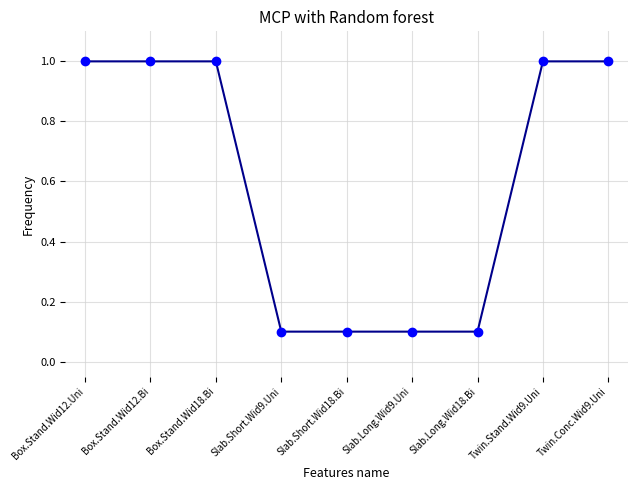

What is the smallest value displayed?

0.1